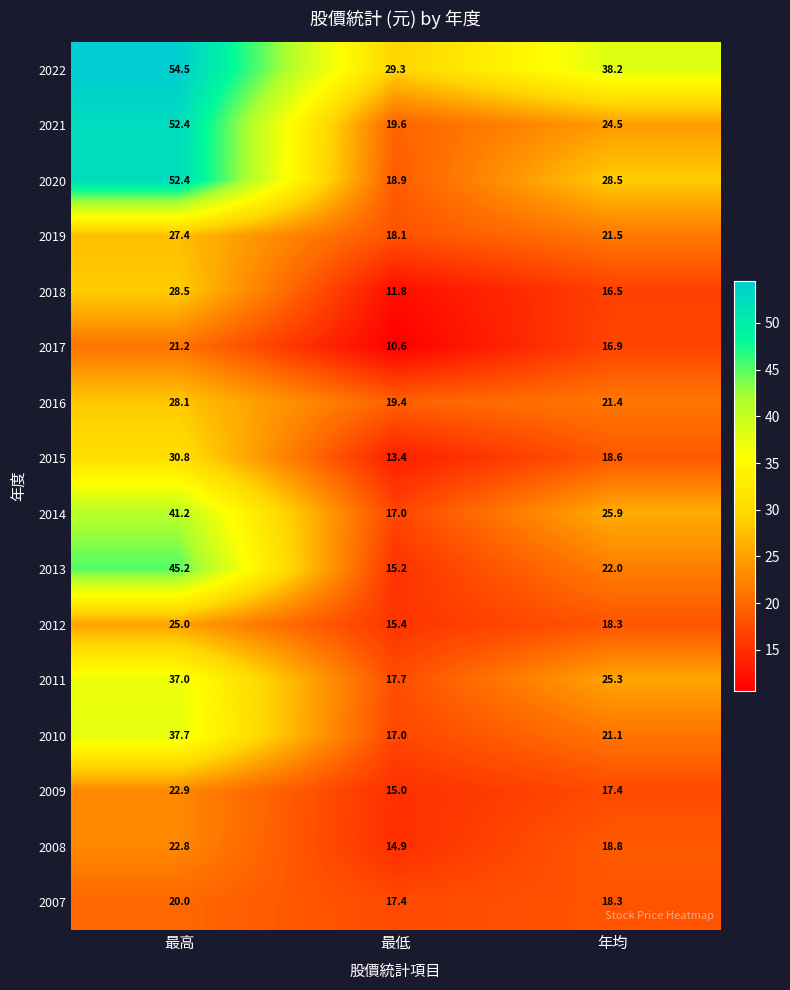

The value of 2017 at 最低 is 10.6. True or false?

True